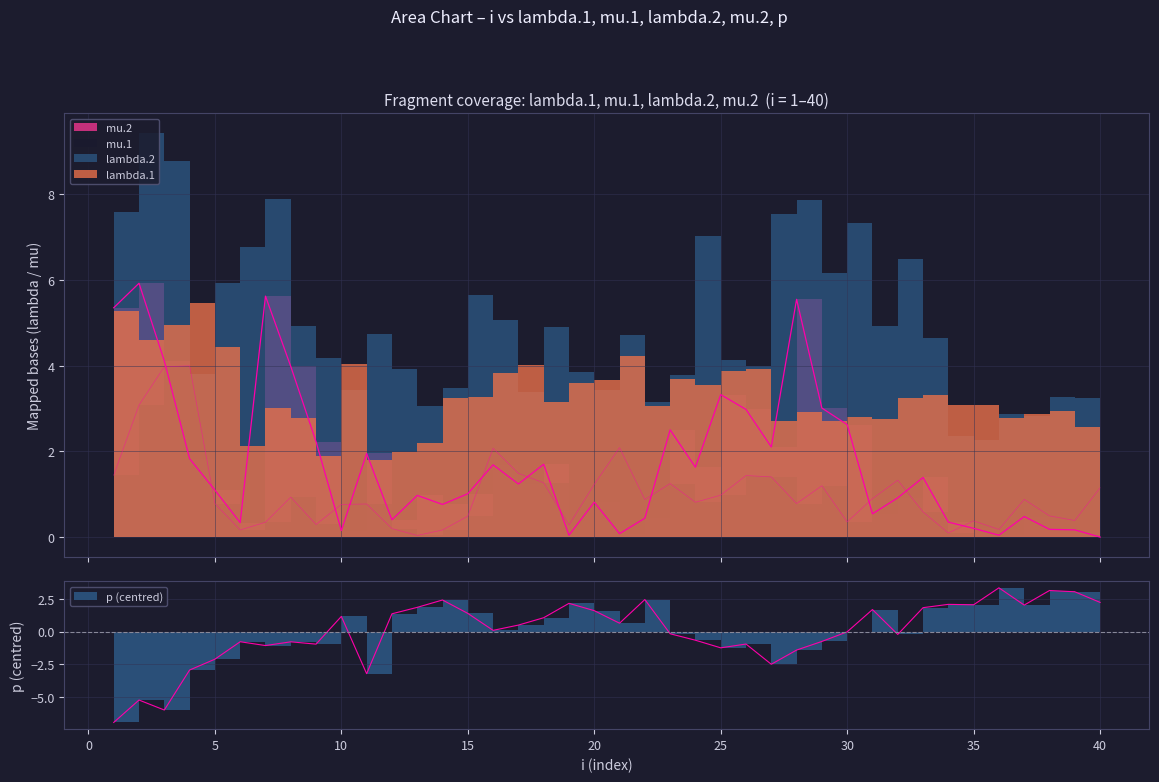

Where is the first local minimum for mu.2?

6